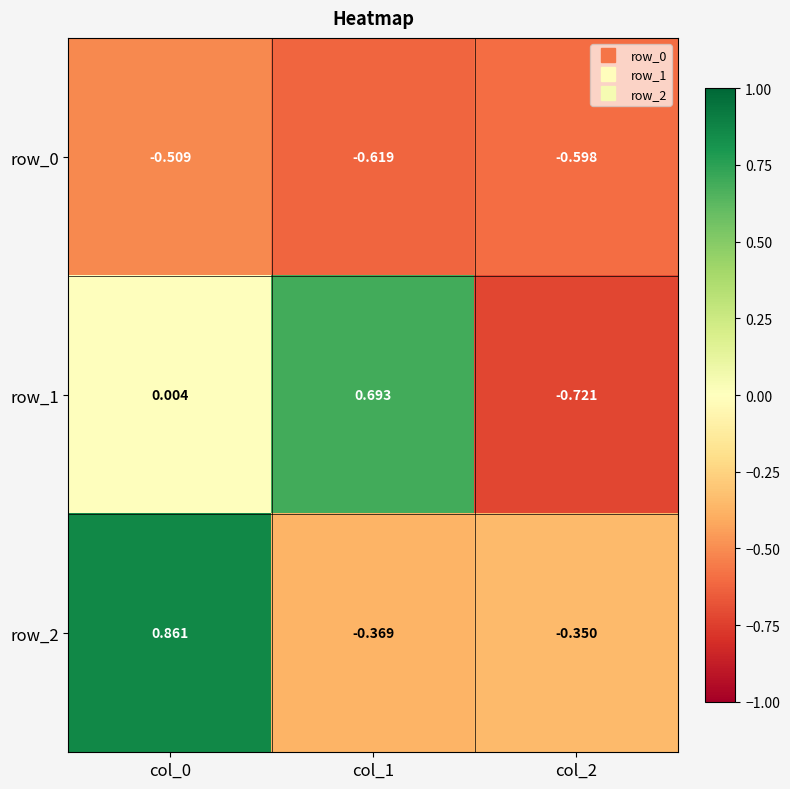

What is the maximum value for row_1?

0.7